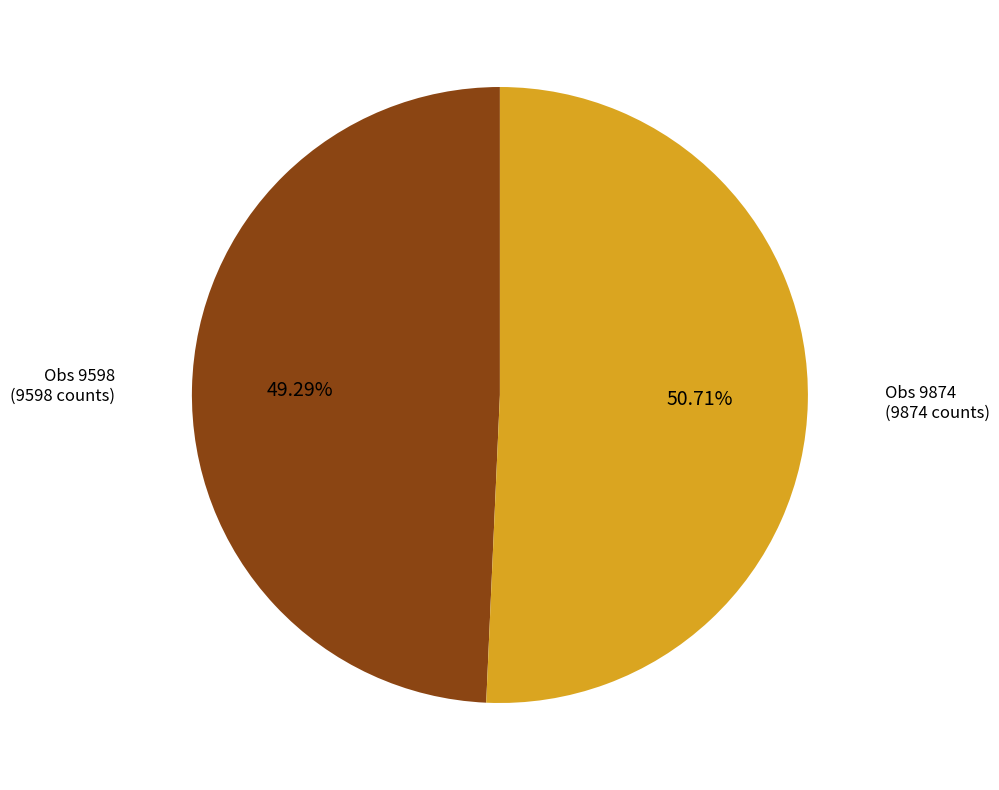

Is there any slice that represents more than half of the pie?

Yes